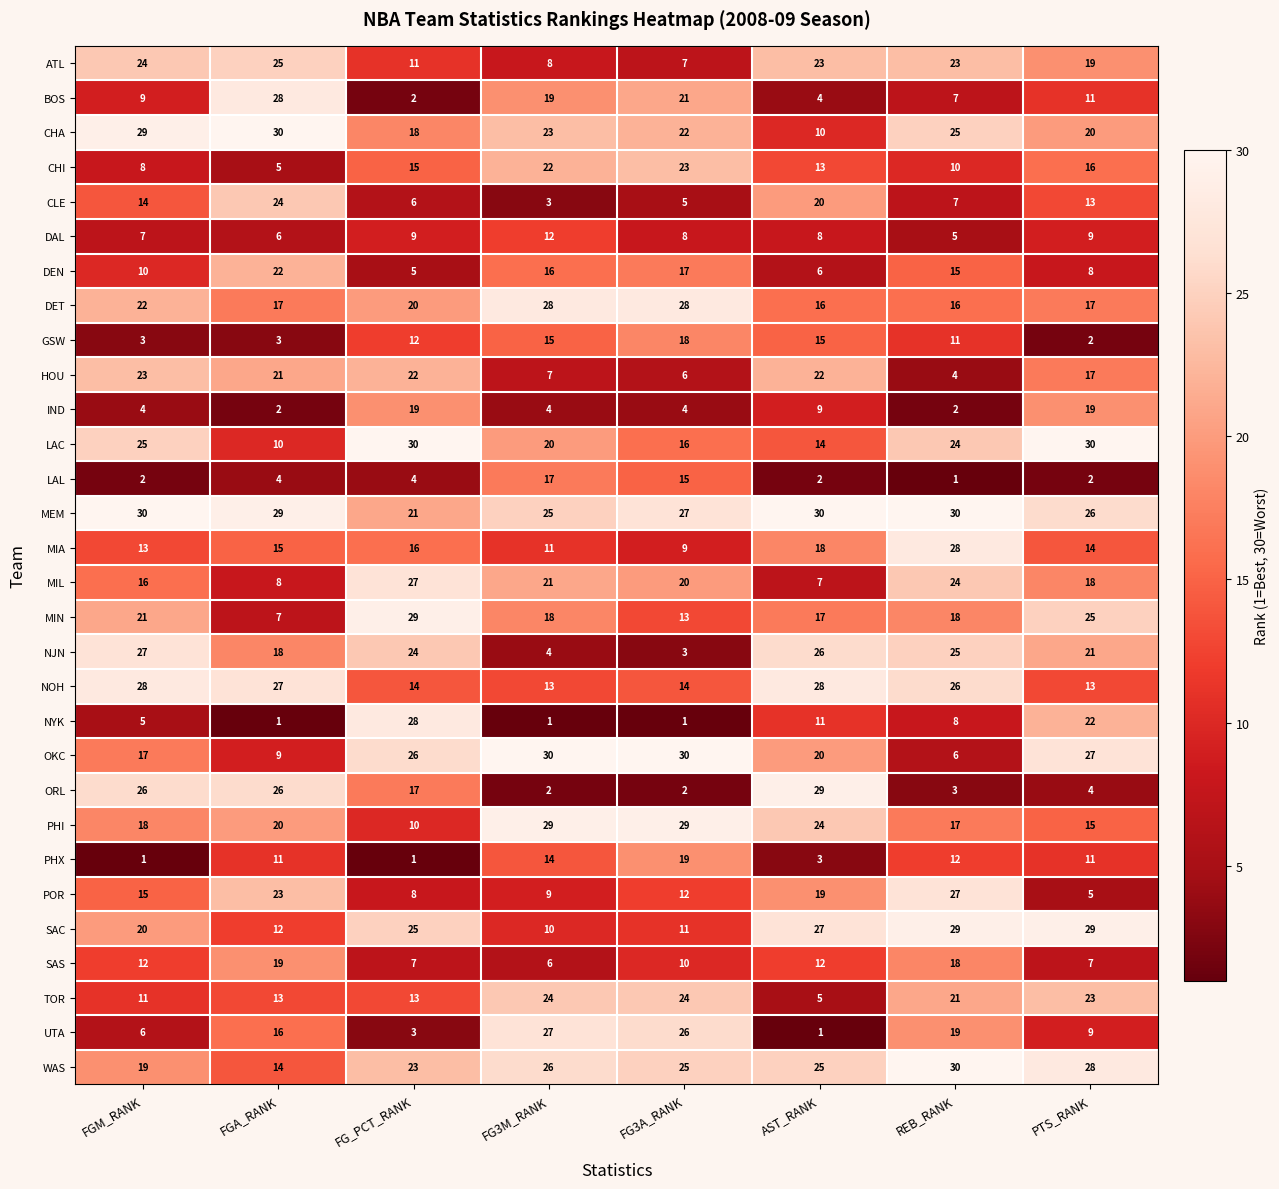

What is the difference between the maximum and minimum values in the POR series?

22